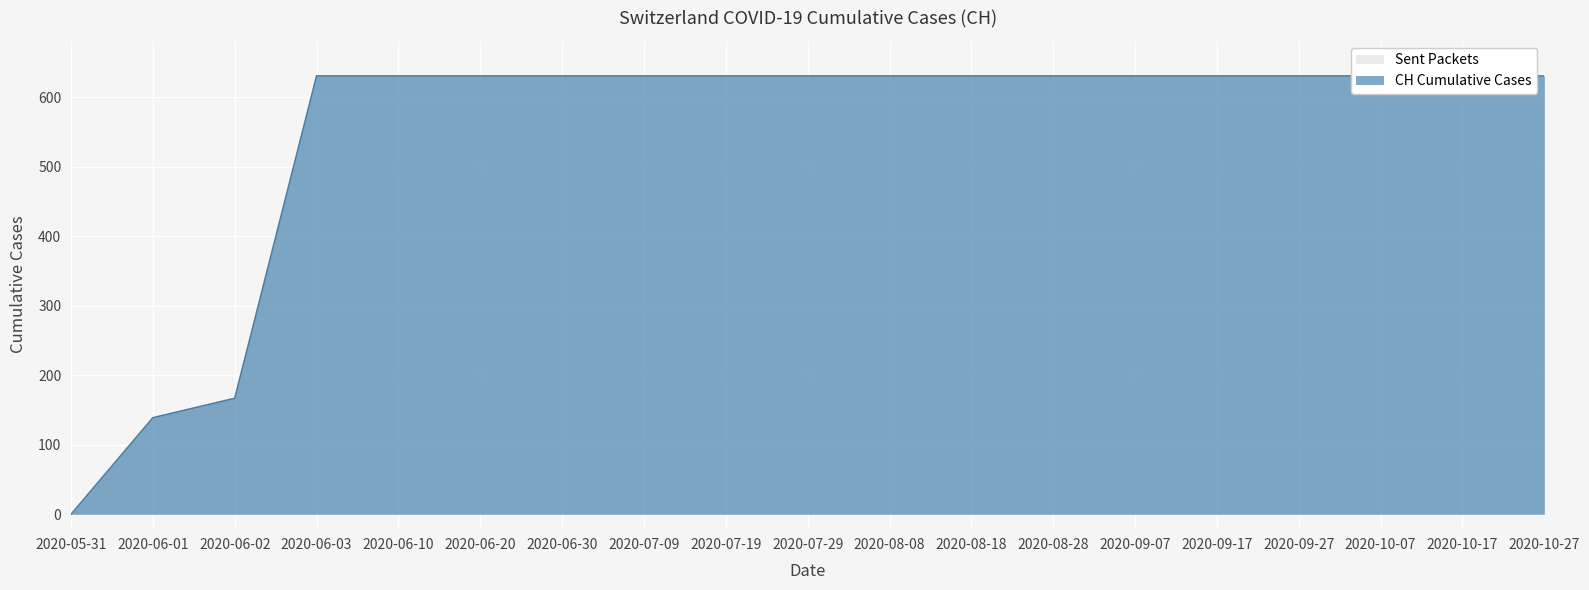

How many positive values are there?

18